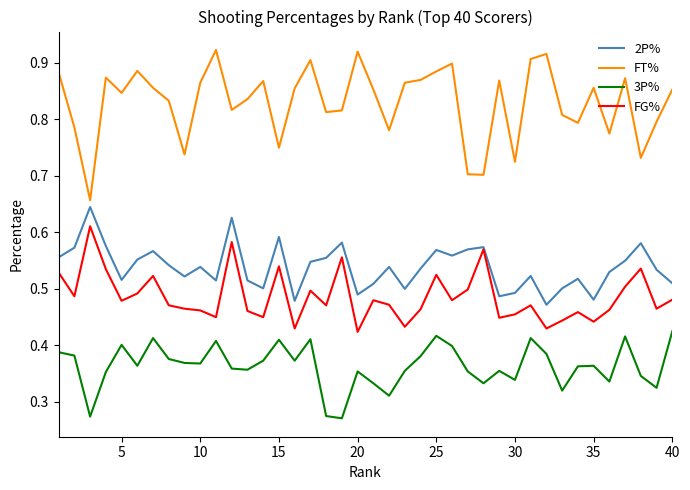

Which series has the largest range (max minus min)?

FT%